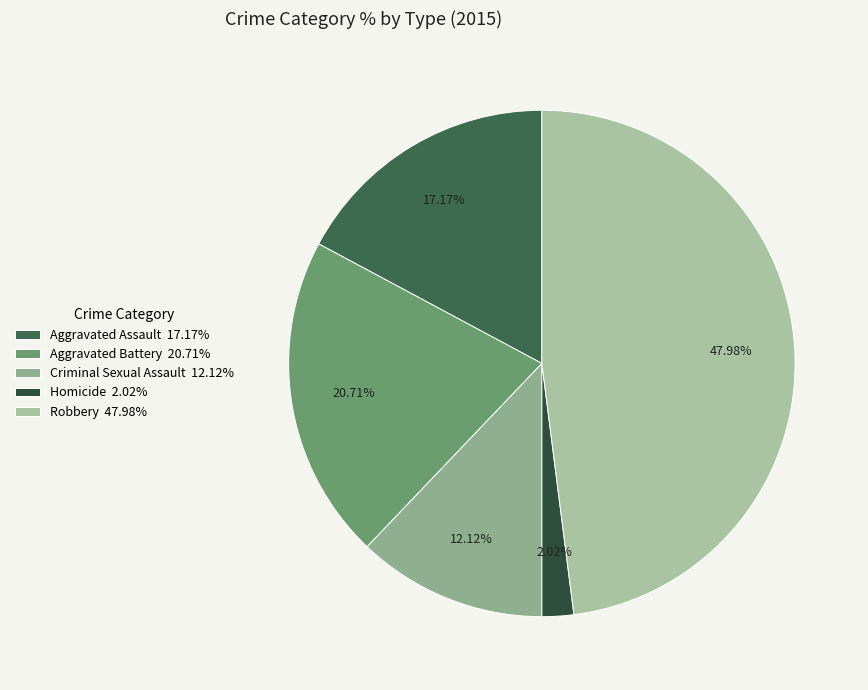

To the nearest percent, what percentage of the pie is Homicide?

2%